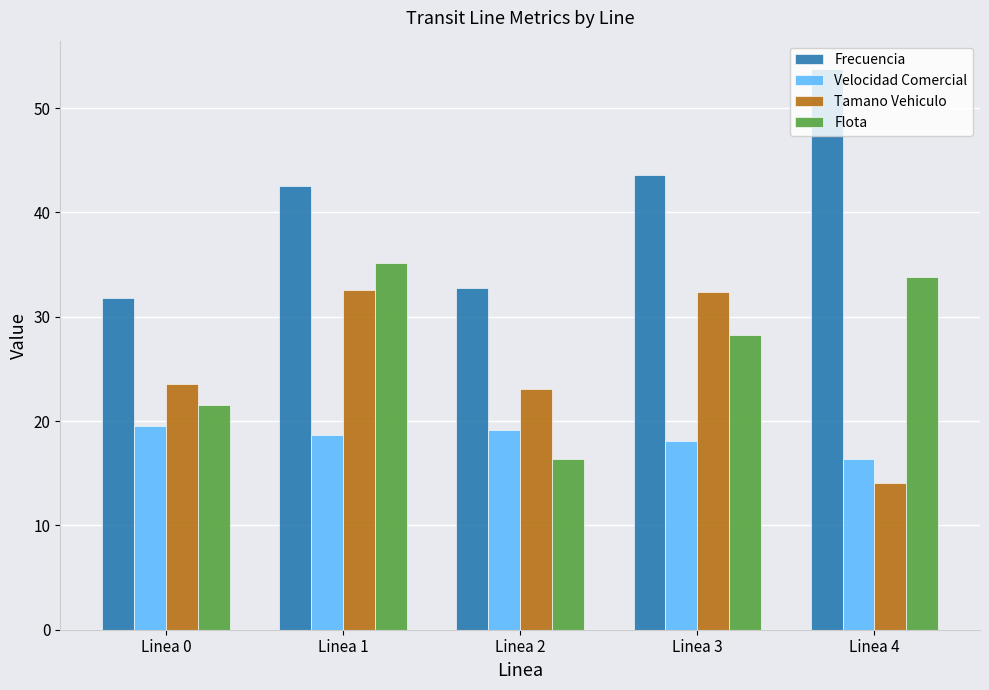

What is the approximate value of Velocidad Comercial at Linea 1?

18.7